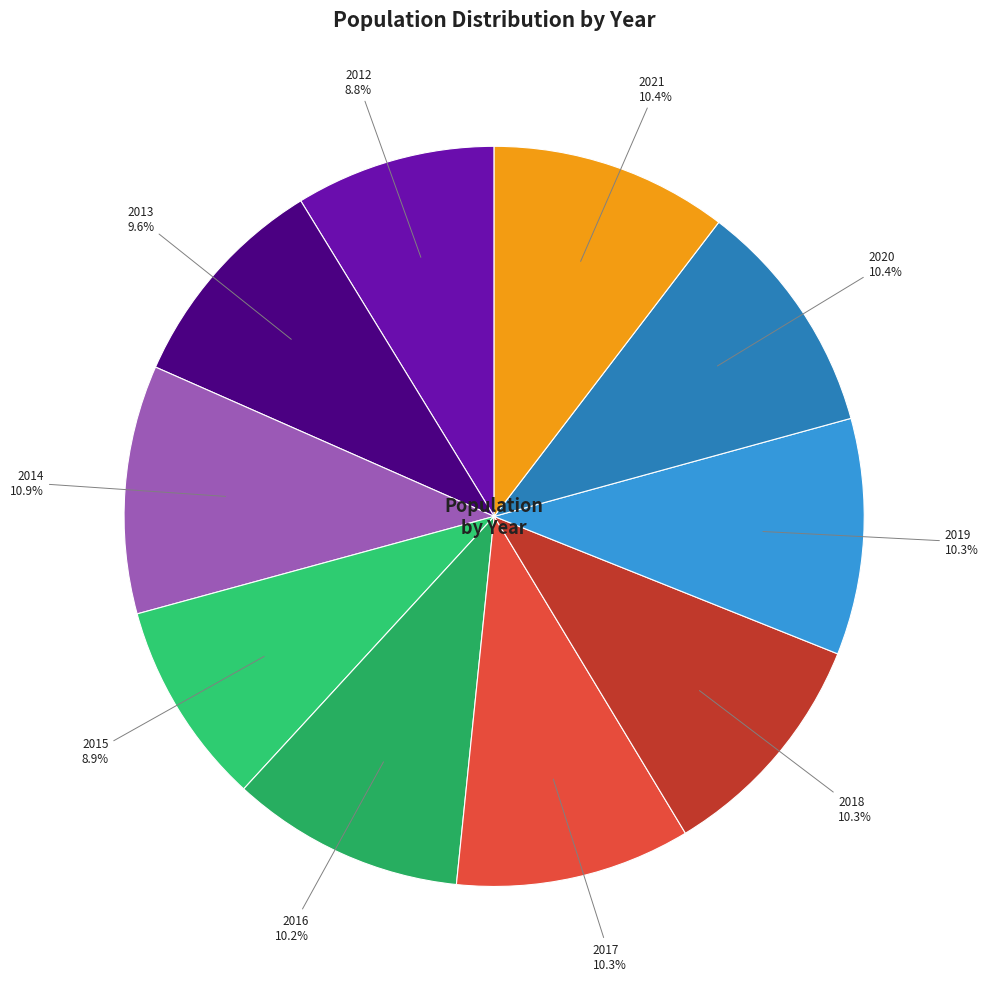

True or false: 2020 accounts for 10% of the total.

True